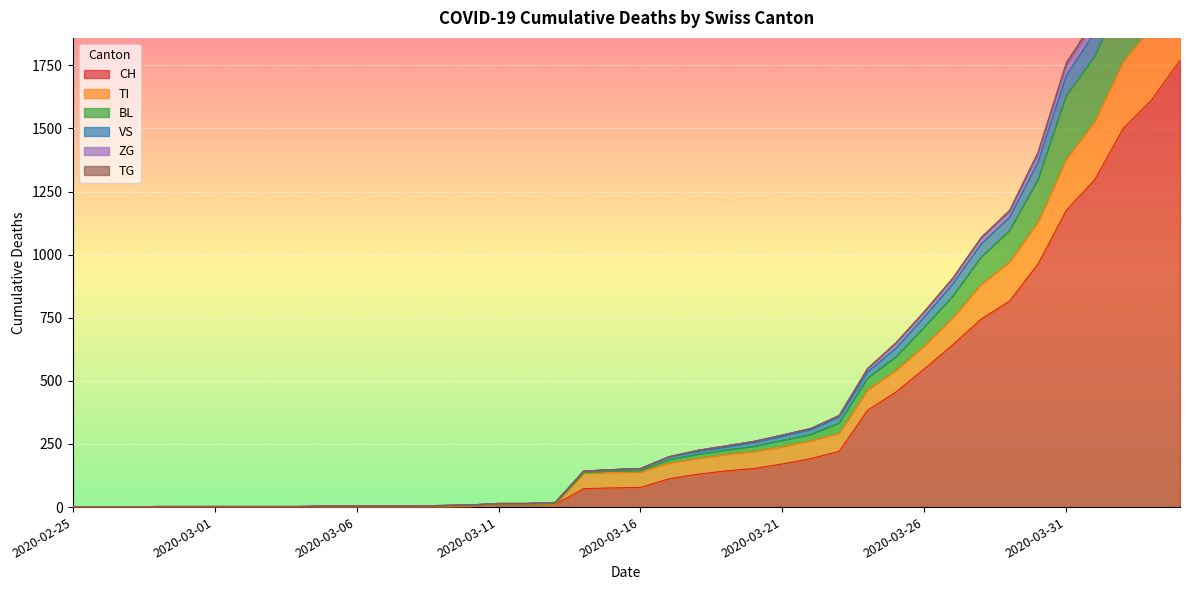

Between 2020-03-11 and 2020-03-02, which is larger?

2020-03-11